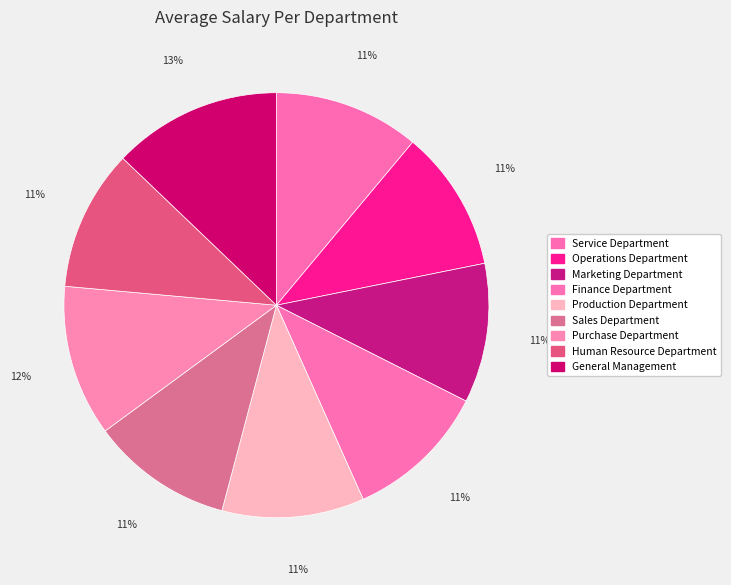

Which category has the biggest portion of the pie?

General Management